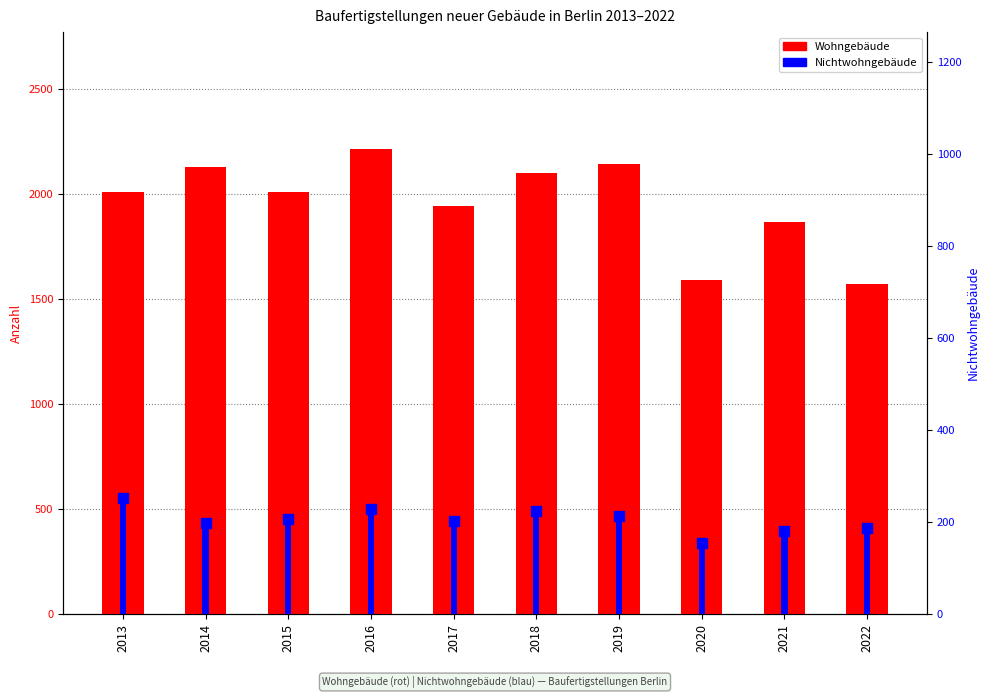

Which series reaches the minimum Y coordinate?

Nichtwohngebäude